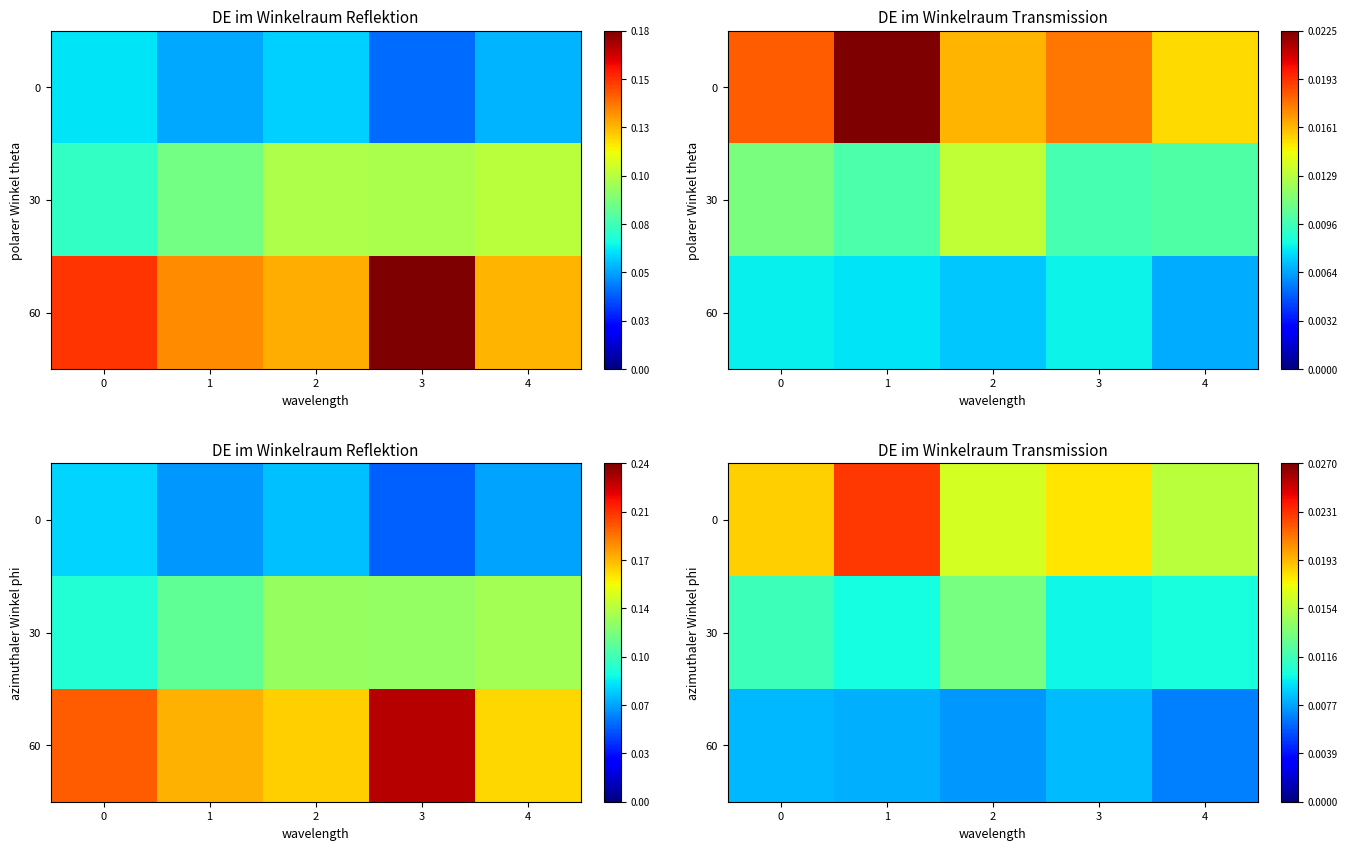

At which label does 60 reach its minimum?

4